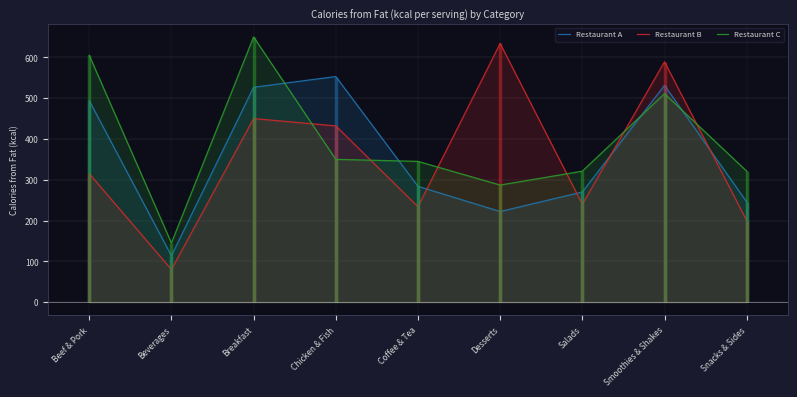

True or false: Restaurant A has a value of 113.7 at Beverages.

True